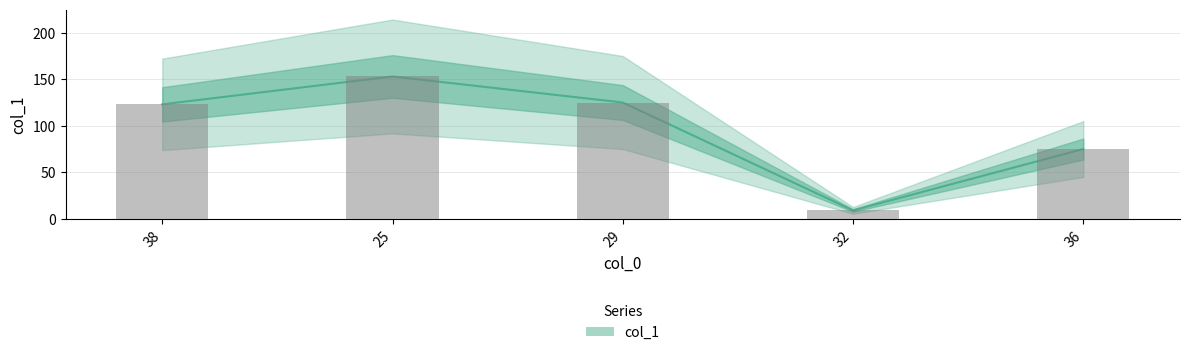

What is the change in value from 38 to 32?

-114